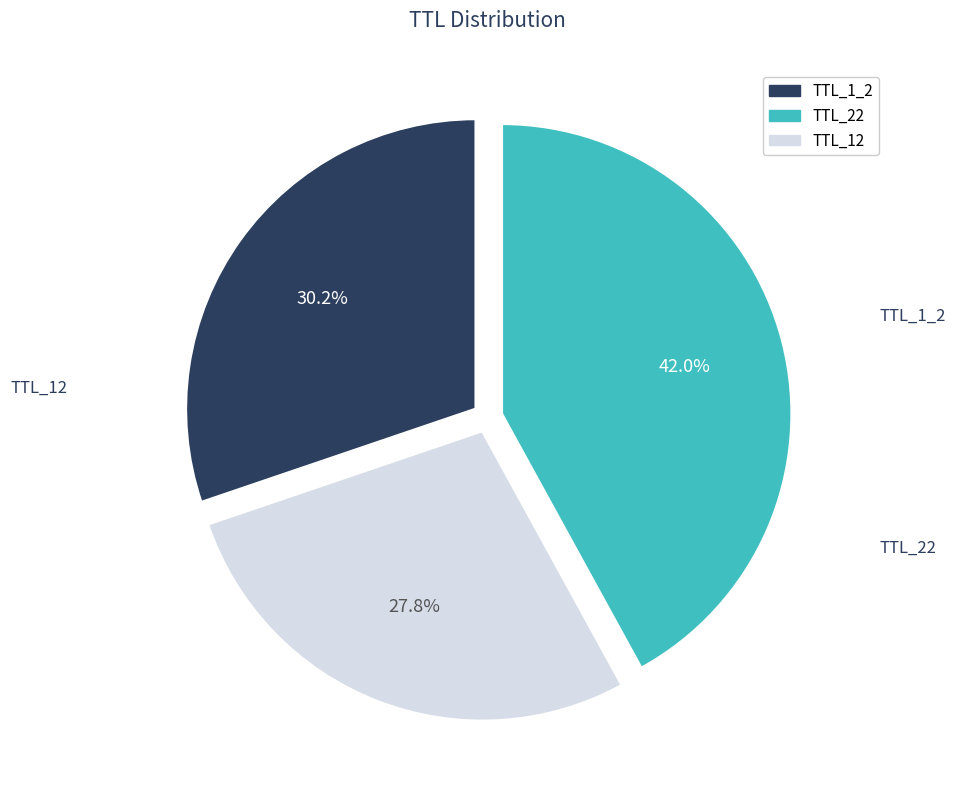

Is there a majority slice in this chart?

No